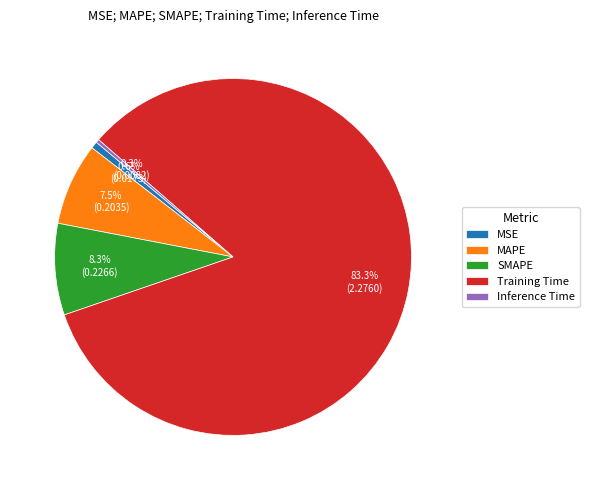

Which slice is the largest?

Training Time